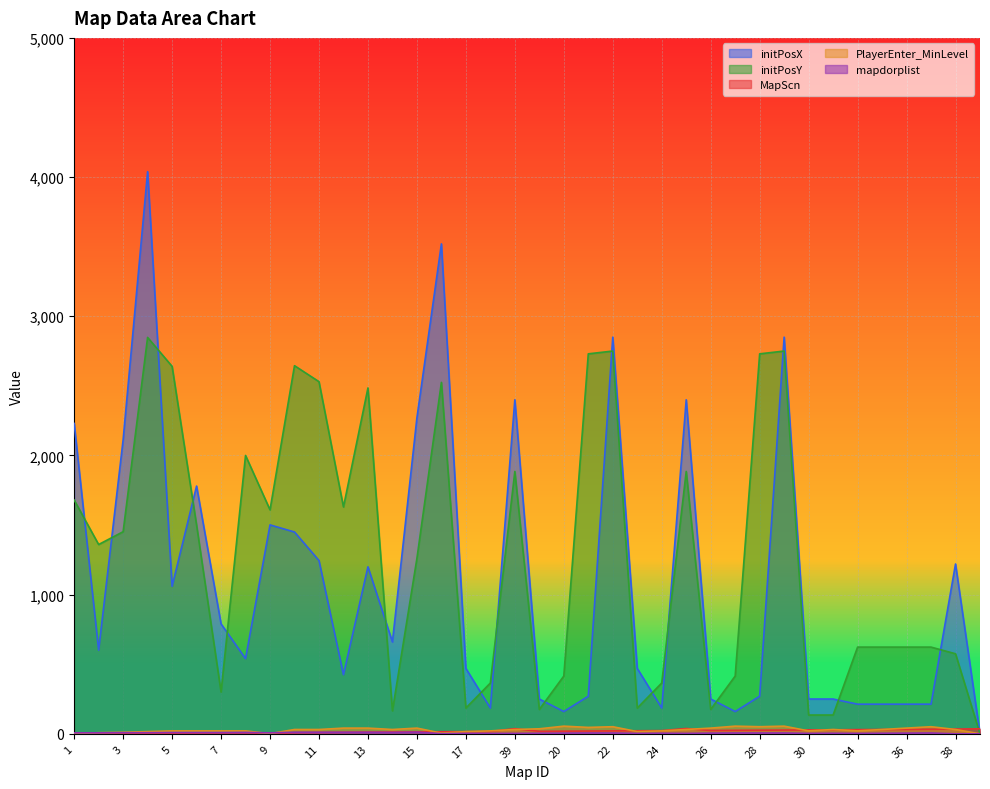

List the labels in order of mapdorplist value, largest first.

15, 10, 11, 12, 13, 8, 14, 5, 6, 7, 3, 4, 1, 2, 9, 21, 22, 27, 28, 29, 37, 20, 26, 36, 19, 24, 31, 35, 17, 18, 39, 23, 25, 30, 34, 16, 38, 41